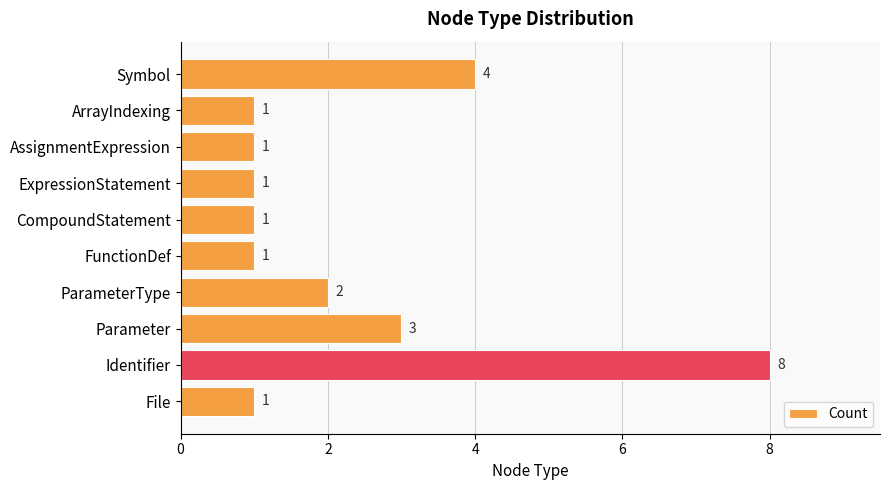

How many values are between 1 and 3?

8